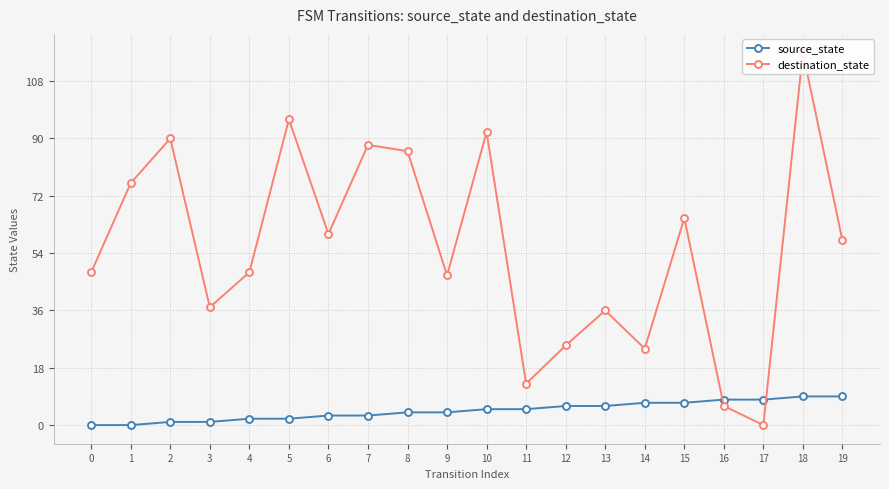

Where does the source_state series first go above 5?

12